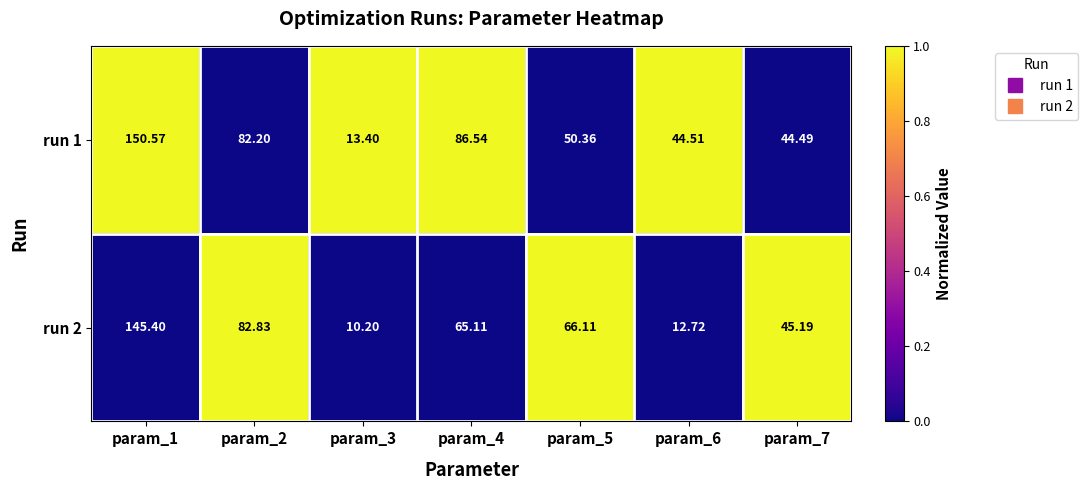

At param_1, list the series in order from largest to smallest.

run 1, run 2